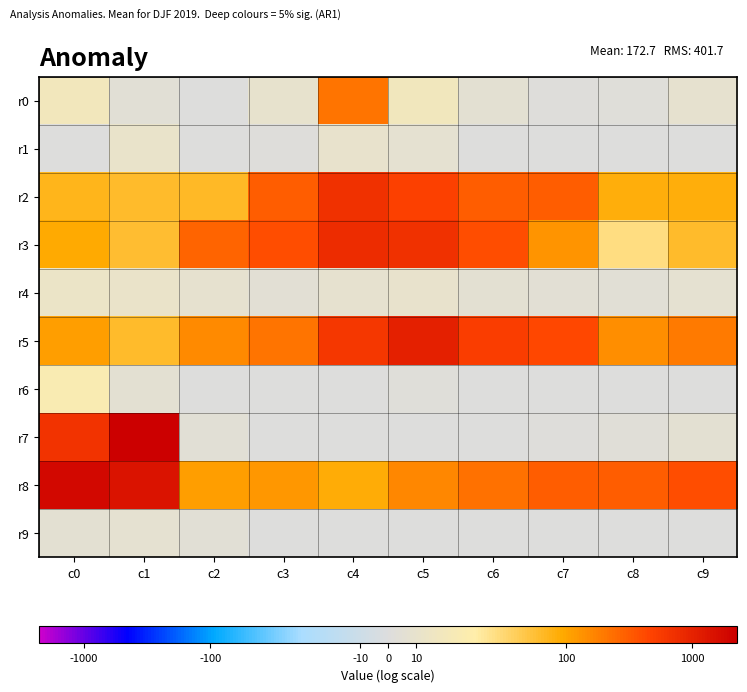

Rank the series by their maximum value, from highest to lowest.

r7, r8, r5, r3, r2, r0, r6, r4, r1, r9